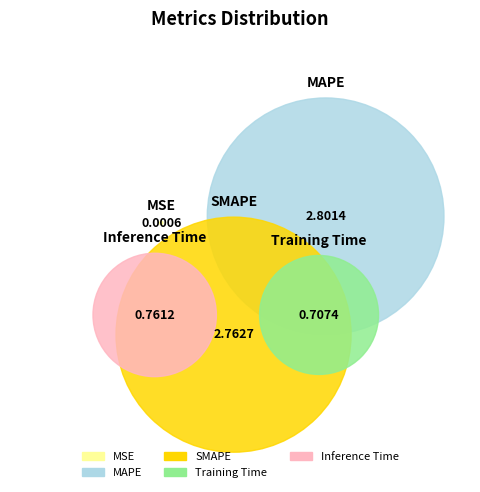

What percentage is the SMAPE slice, to the nearest percent?

39%